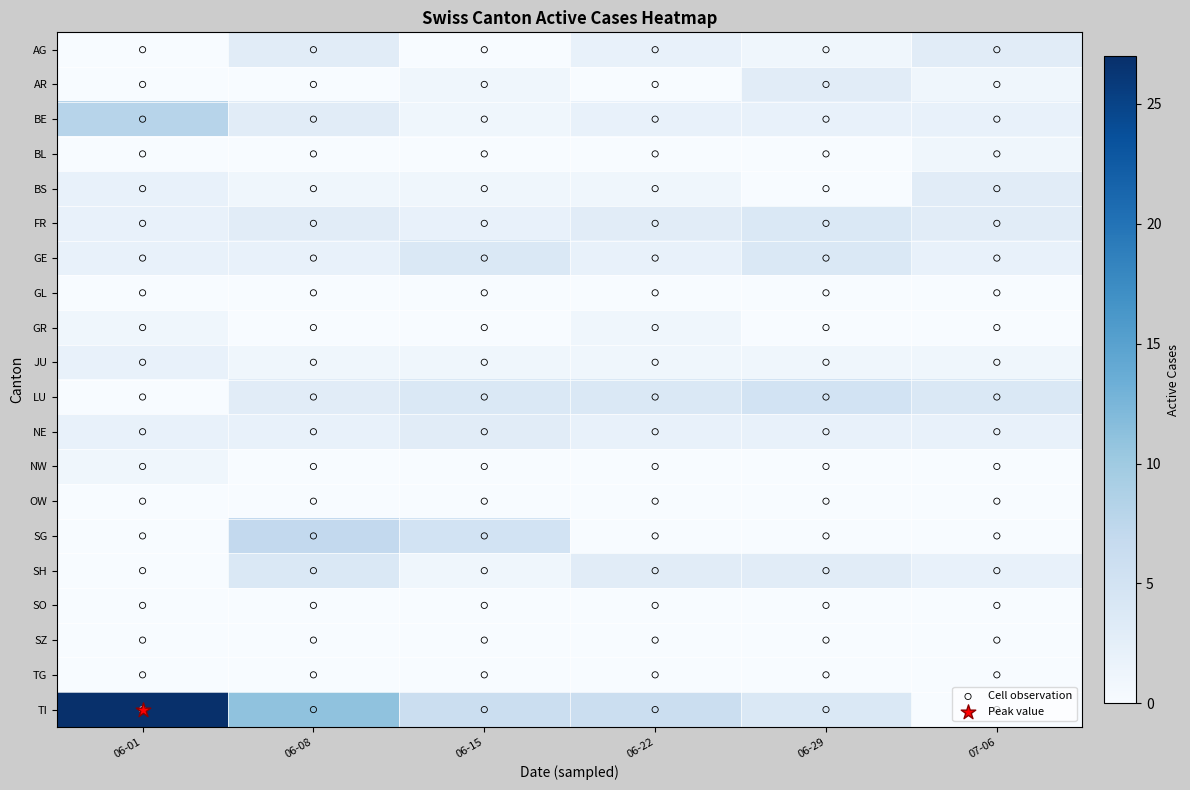

Which series has the largest range (max minus min)?

TI